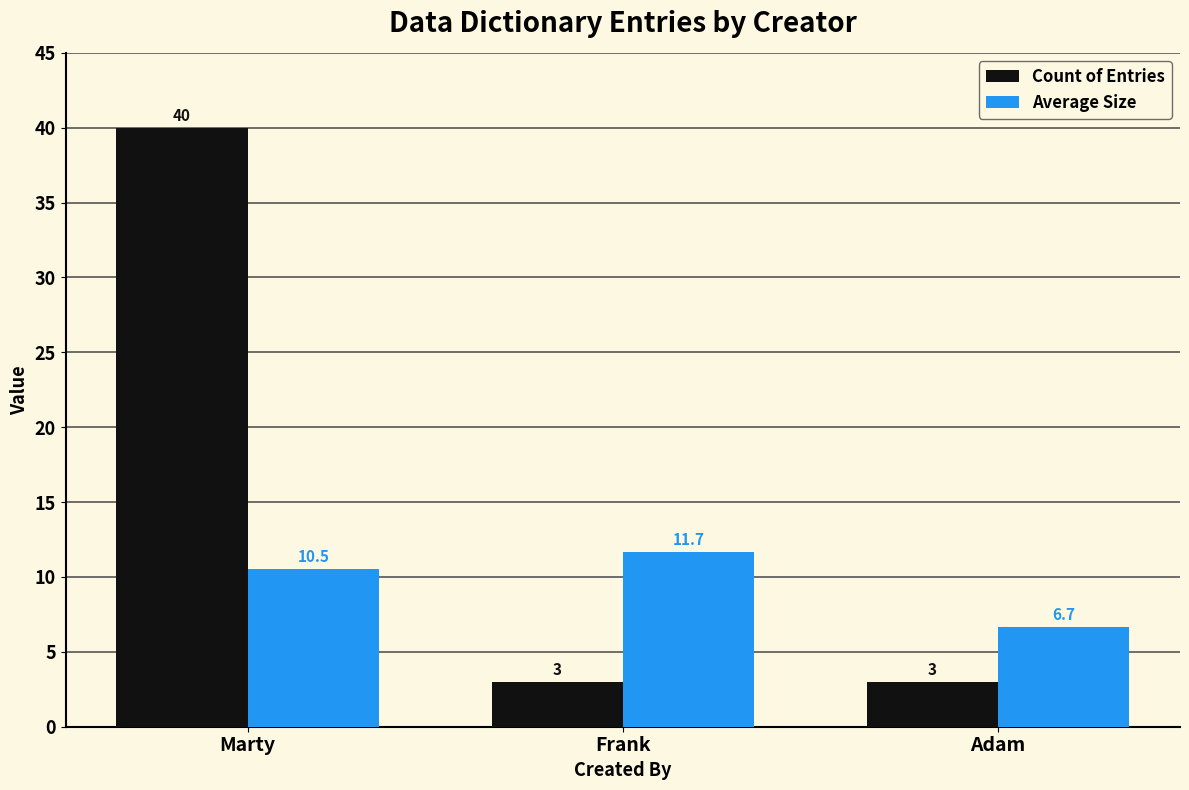

Reading left to right, extract all data points from this chart.

Count of Entries: 40.0	3.0	3.0
Average Size: 10.5	11.7	6.7